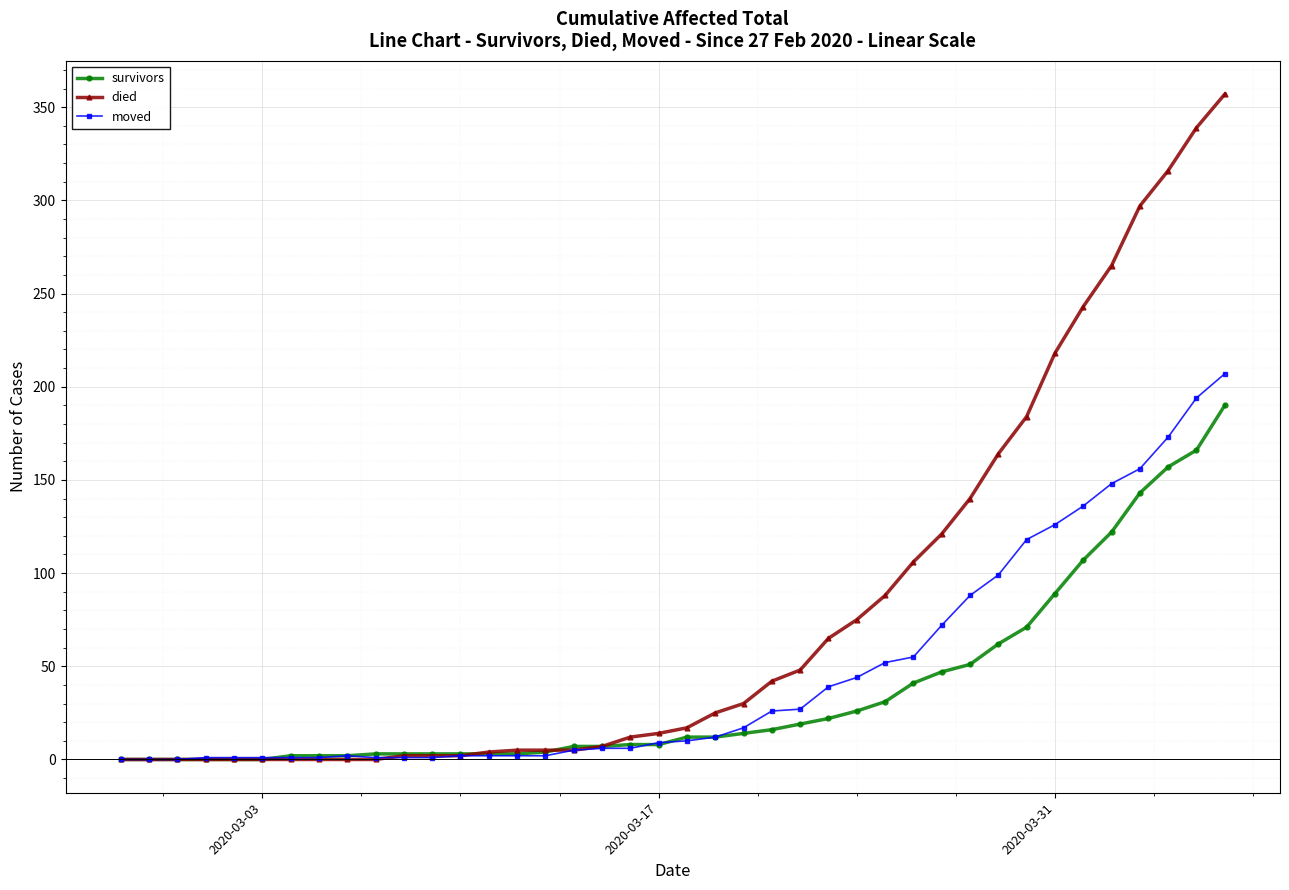

Which series has the largest total across all categories?

died